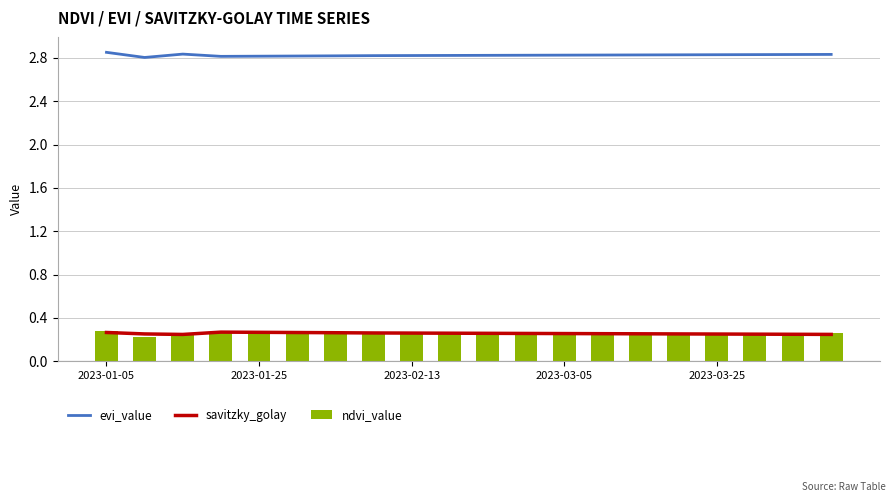

What are all the series names shown in the legend?

evi_value, savitzky_golay, ndvi_value